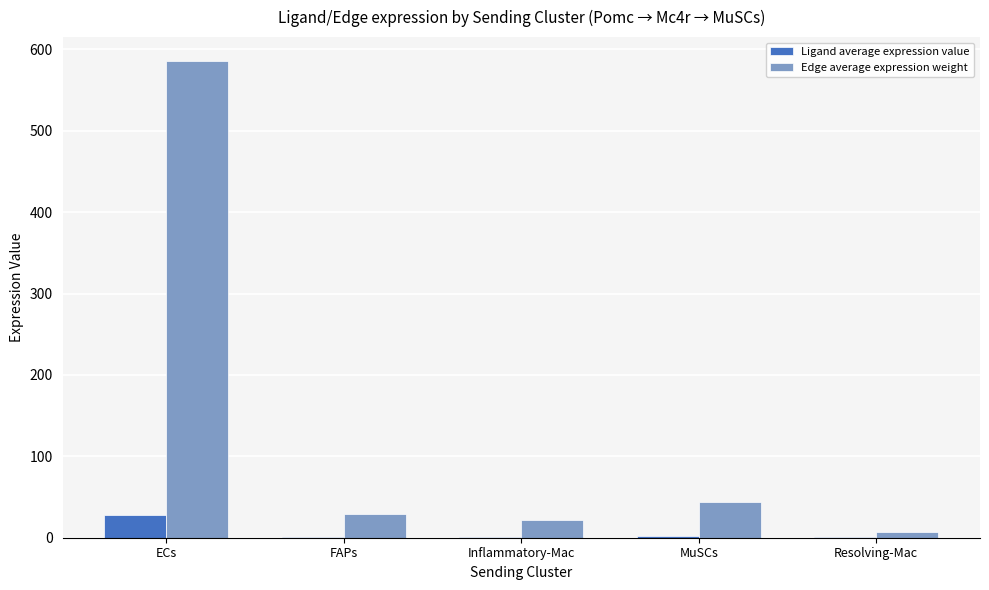

Is the value of Edge average expression weight at Resolving-Mac greater than the value of Ligand average expression value at Resolving-Mac?

Yes